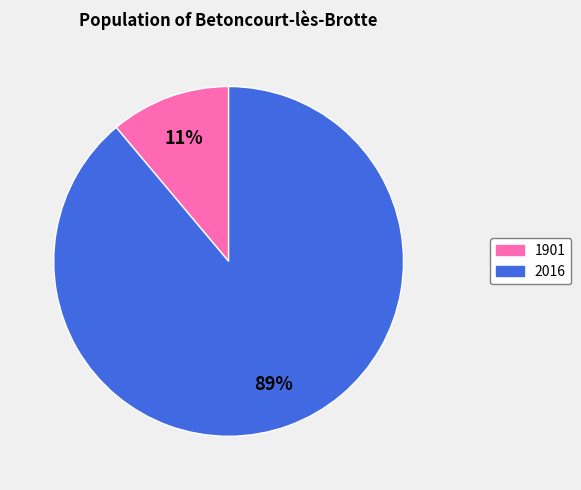

Rank the categories by value from lowest to highest.

1901, 2016